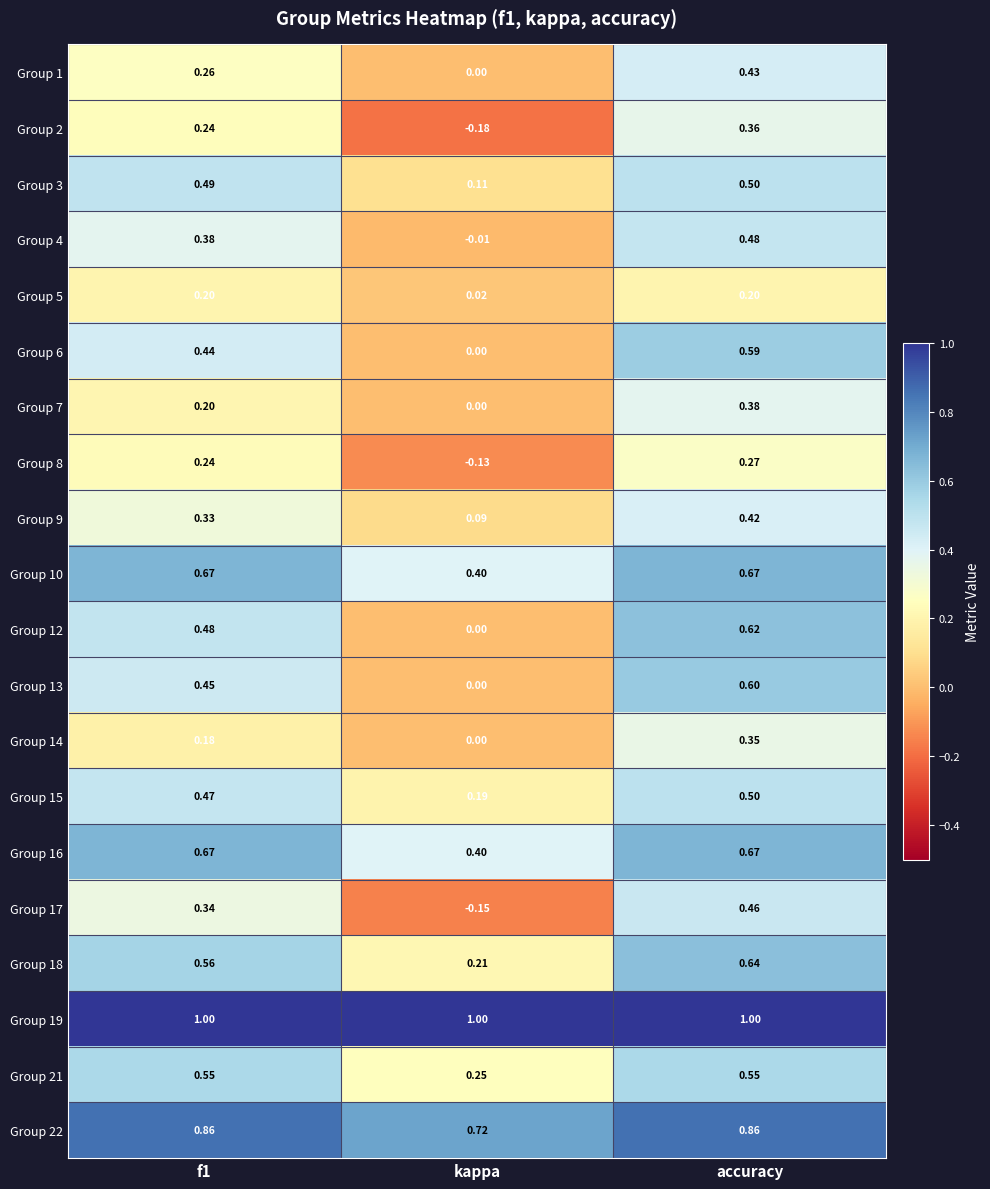

Which label corresponds to the smallest value in the chart?

kappa